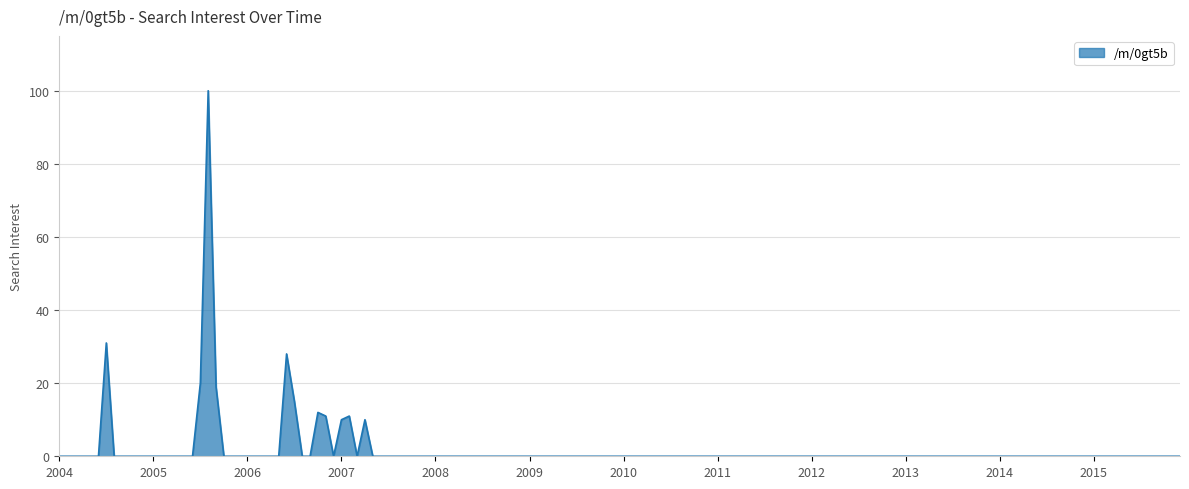

True or false: there are more than 0 points higher than both neighbors.

True